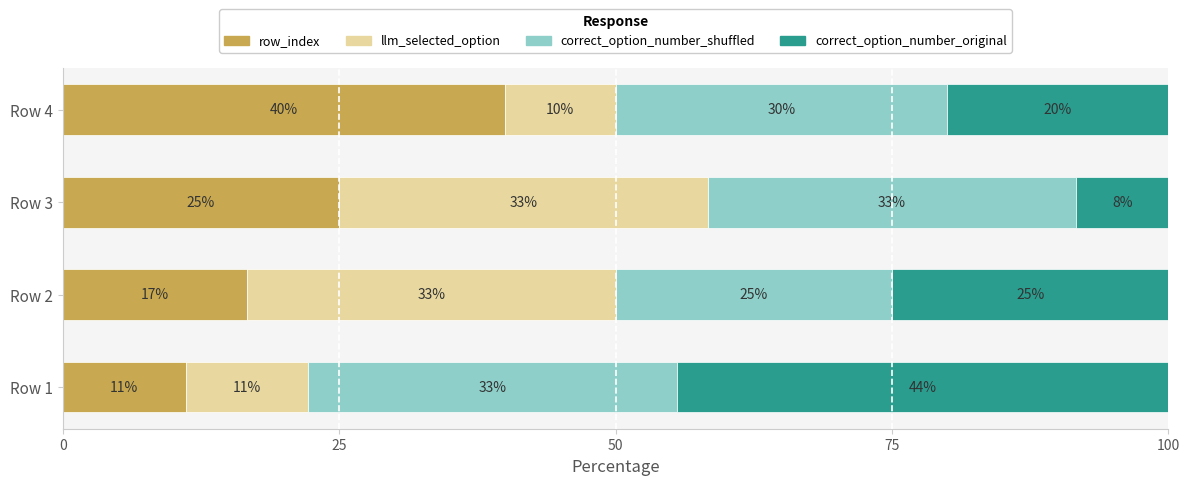

Reading left to right, what are all the values shown in this chart?

row_index: 11.1	16.7	25.0	40.0
llm_selected_option: 11.1	33.3	33.3	10.0
correct_option_number_shuffled: 33.3	25.0	33.3	30.0
correct_option_number_original: 44.4	25.0	8.3	20.0